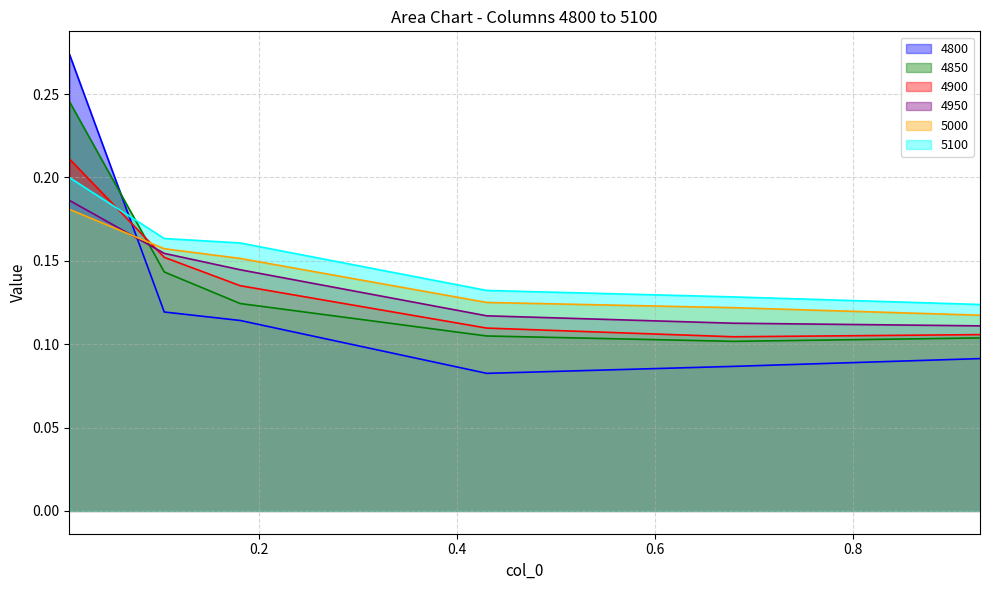

Reading left to right, transcribe all the data shown in this chart.

4800: 0.00821917808219178=0.3	0.1041095890410959=0.1	0.1808219178082192=0.1	0.4301369863013699=0.1	0.6794520547945205=0.1	0.9287671232876712=0.1
4850: 0.00821917808219178=0.2	0.1041095890410959=0.1	0.1808219178082192=0.1	0.4301369863013699=0.1	0.6794520547945205=0.1	0.9287671232876712=0.1
4900: 0.00821917808219178=0.2	0.1041095890410959=0.2	0.1808219178082192=0.1	0.4301369863013699=0.1	0.6794520547945205=0.1	0.9287671232876712=0.1
4950: 0.00821917808219178=0.2	0.1041095890410959=0.2	0.1808219178082192=0.1	0.4301369863013699=0.1	0.6794520547945205=0.1	0.9287671232876712=0.1
5000: 0.00821917808219178=0.2	0.1041095890410959=0.2	0.1808219178082192=0.2	0.4301369863013699=0.1	0.6794520547945205=0.1	0.9287671232876712=0.1
5100: 0.00821917808219178=0.2	0.1041095890410959=0.2	0.1808219178082192=0.2	0.4301369863013699=0.1	0.6794520547945205=0.1	0.9287671232876712=0.1